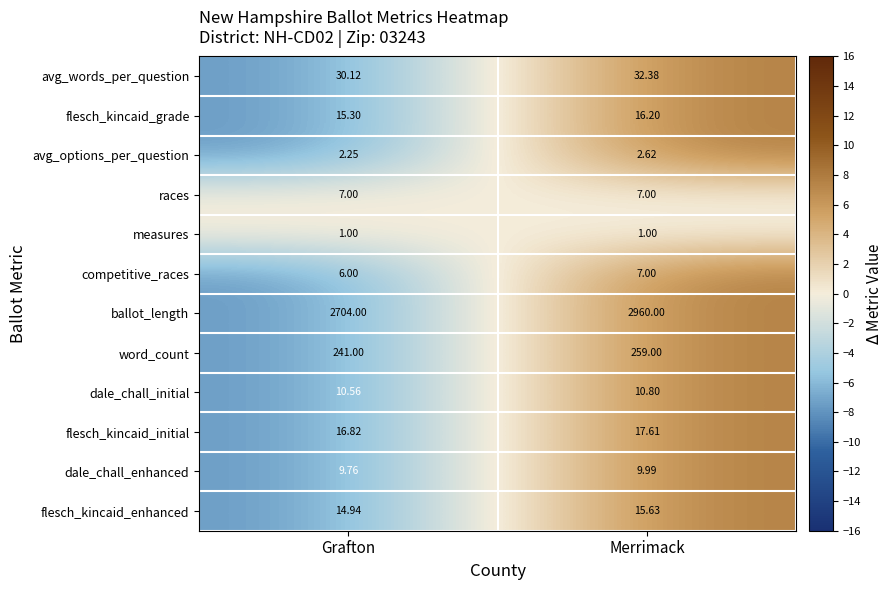

Is the value of dale_chall_initial at Merrimack greater than the value of races at Merrimack?

Yes